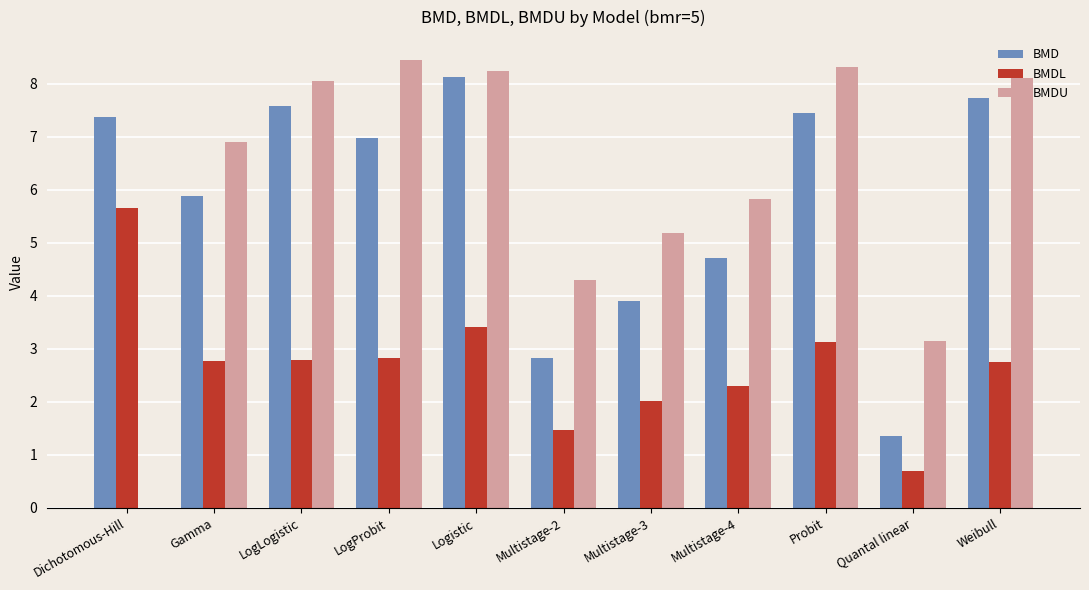

What is the maximum value shown in the chart?

8.5